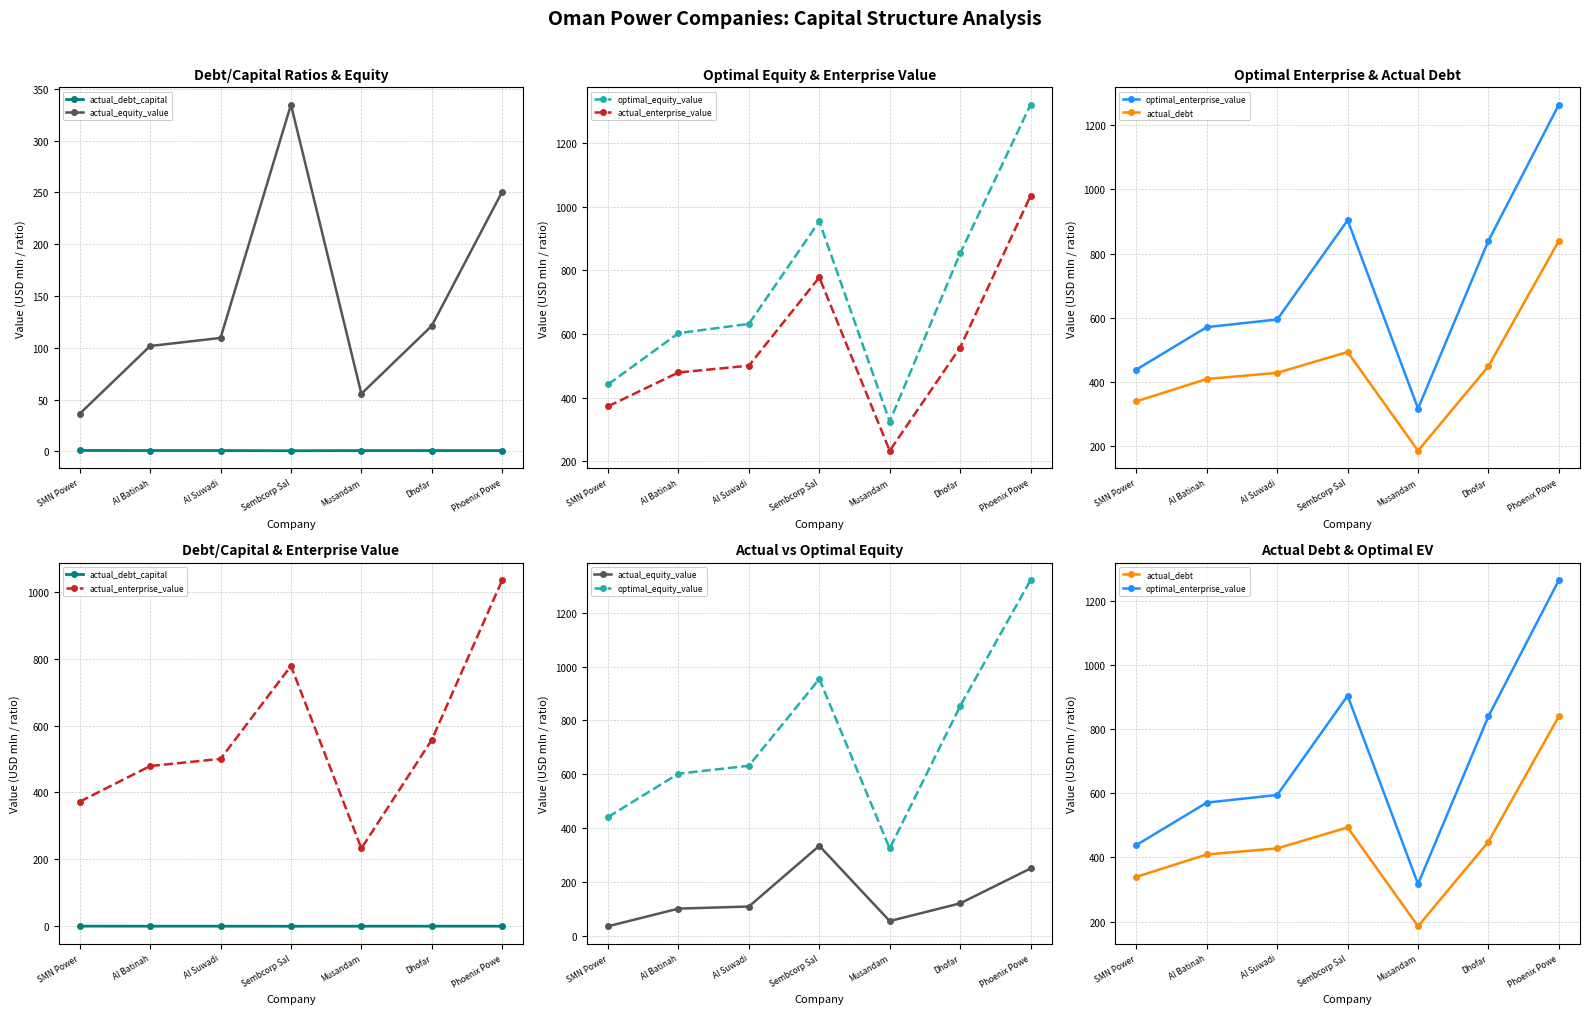

At Al Suwadi, list the series in order from largest to smallest.

optimal_equity_value, optimal_enterprise_value, actual_enterprise_value, actual_debt, actual_equity_value, actual_debt_capital